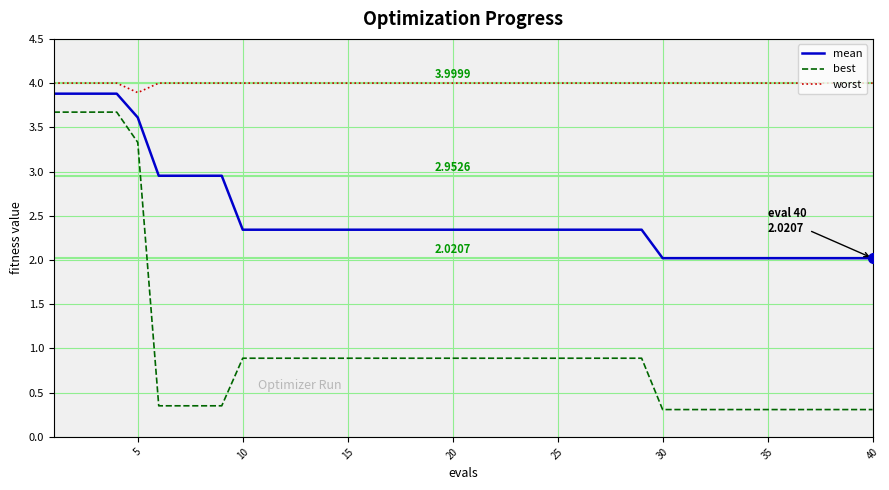

What is the average value of the mean series?

2.5